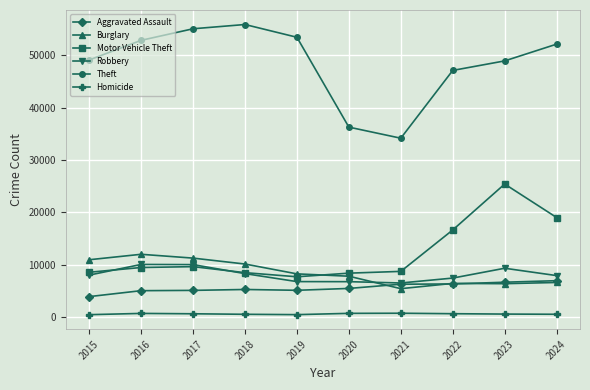

The Burglary series shows 16843 at 2015. True or false?

False